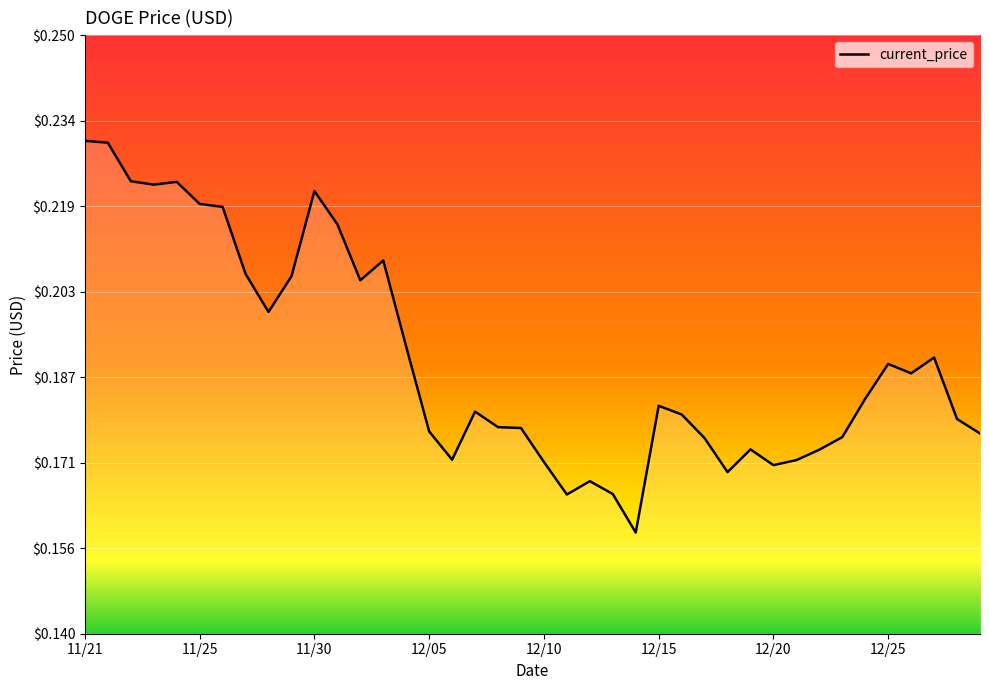

Does the chart display data point markers on the line(s)?

No